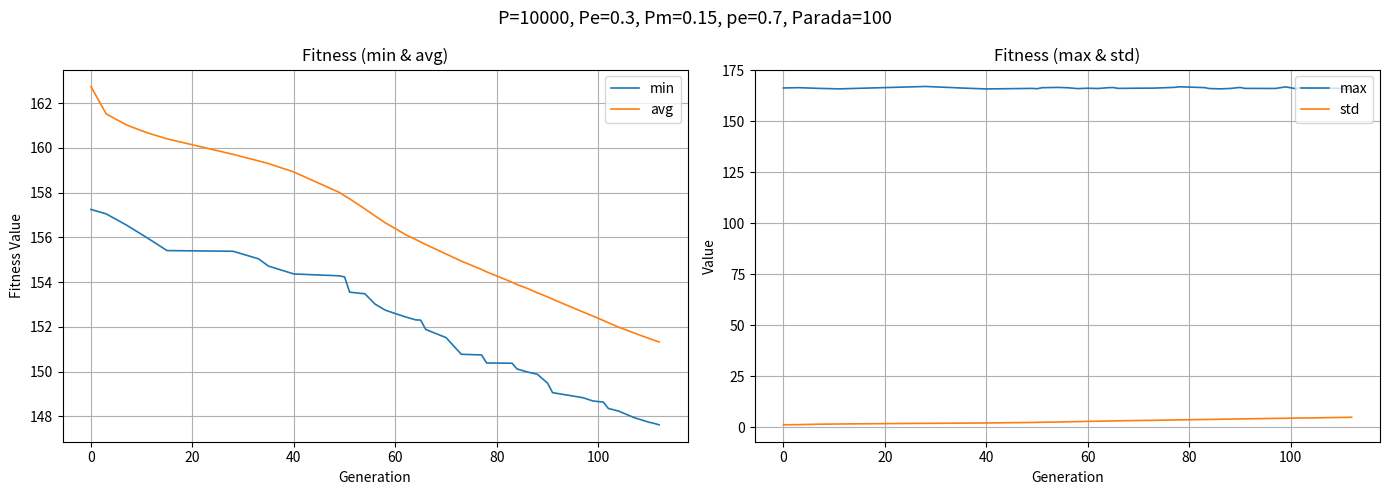

Does the chart display data point markers on the line(s)?

No